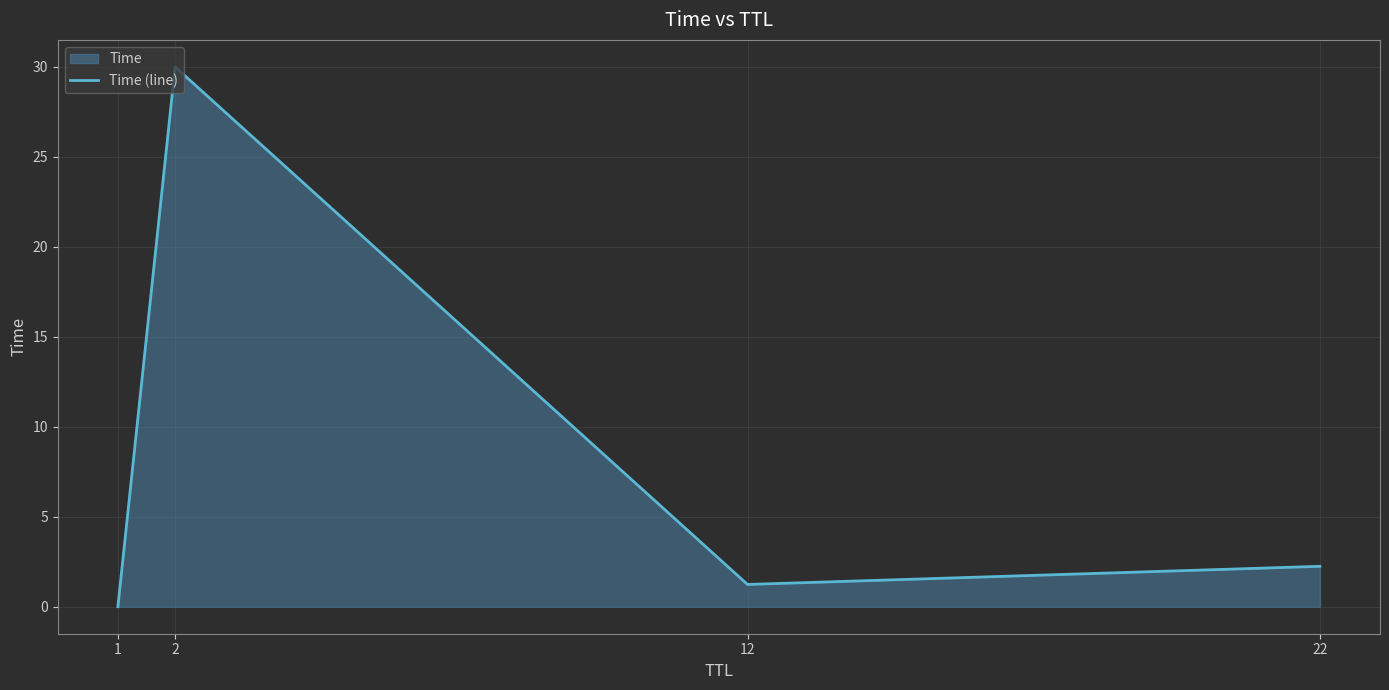

How many data points are less than 2?

2